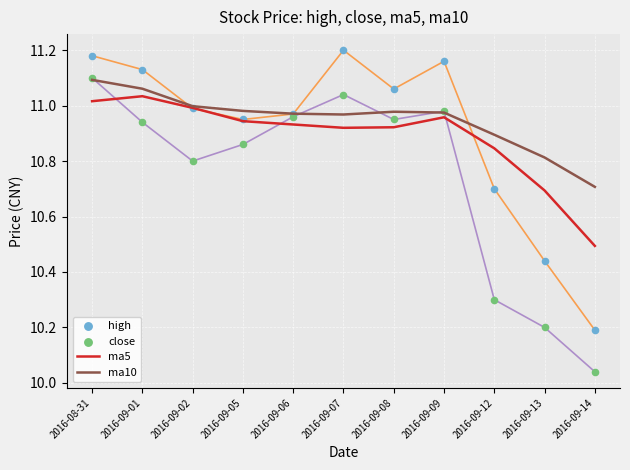

At how many categories does at least one series exceed 10?

11